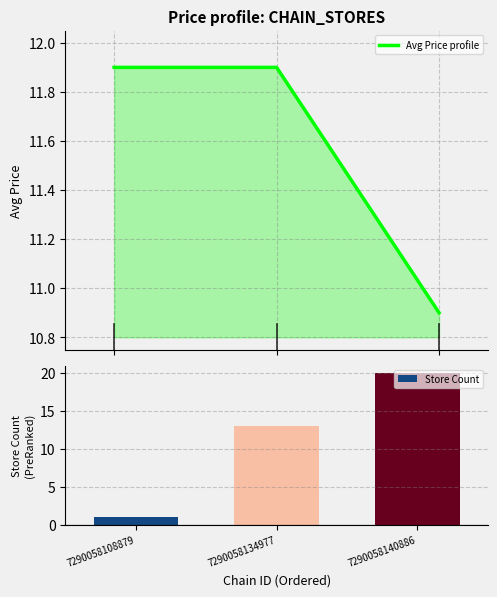

What is the difference between the Store Count values at 7290058108879 and 7290058140886?

19